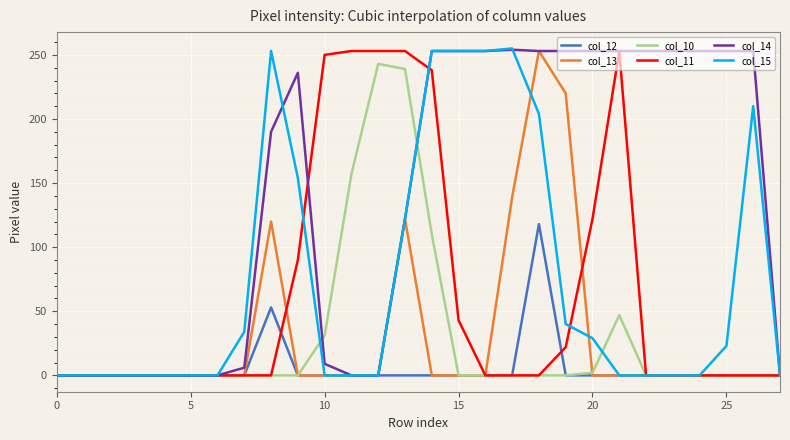

Which series has the largest total across all categories?

col_14